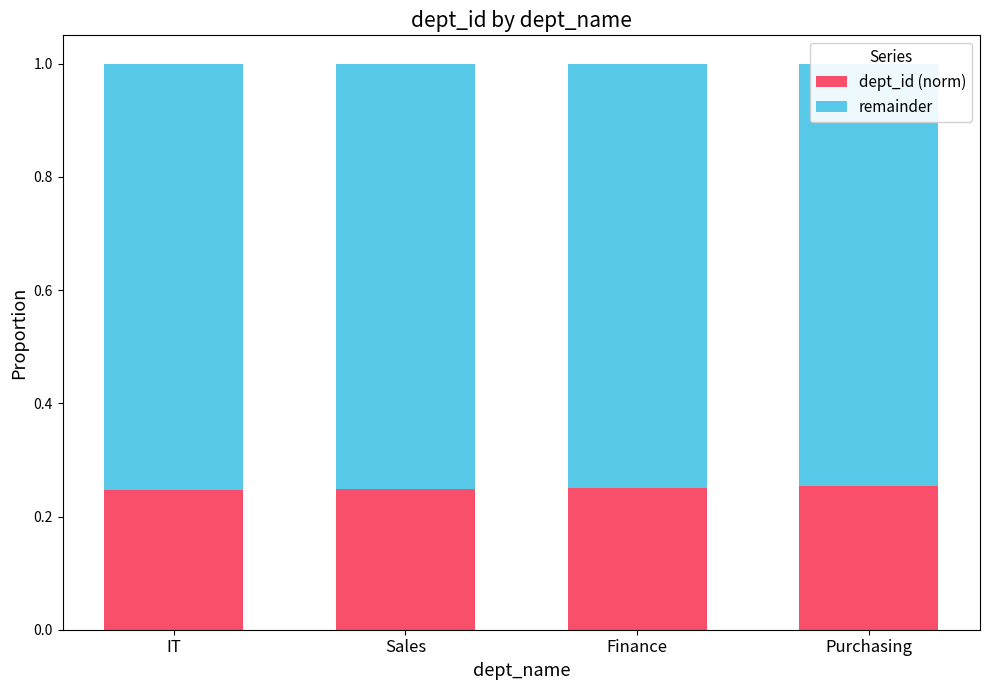

What is the highest value of the remainder series?

0.8